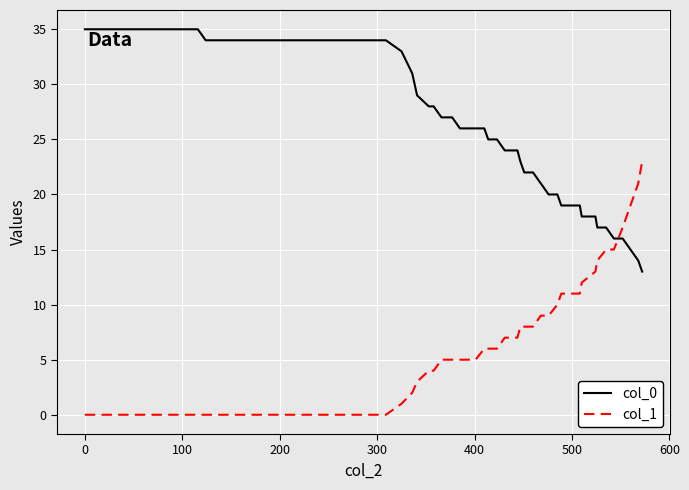

Which series has the largest total across all categories?

col_0